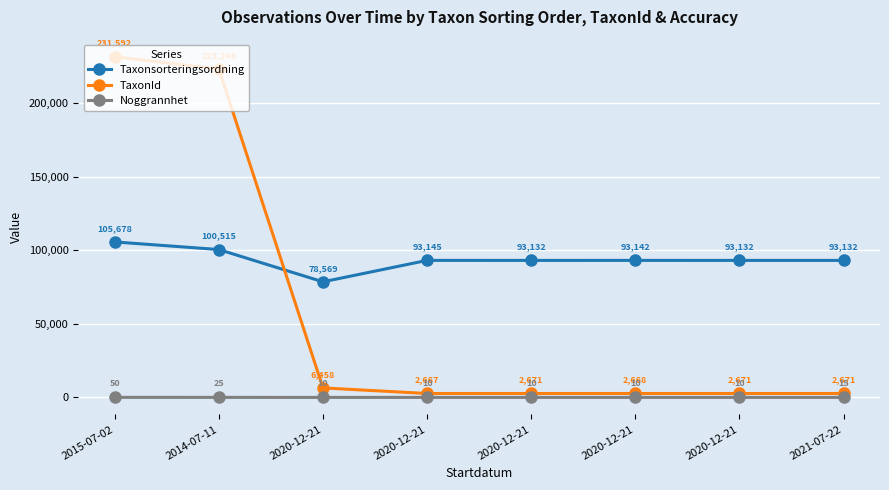

Read the Taxonsorteringsordning value at 2020-12-21.

93142